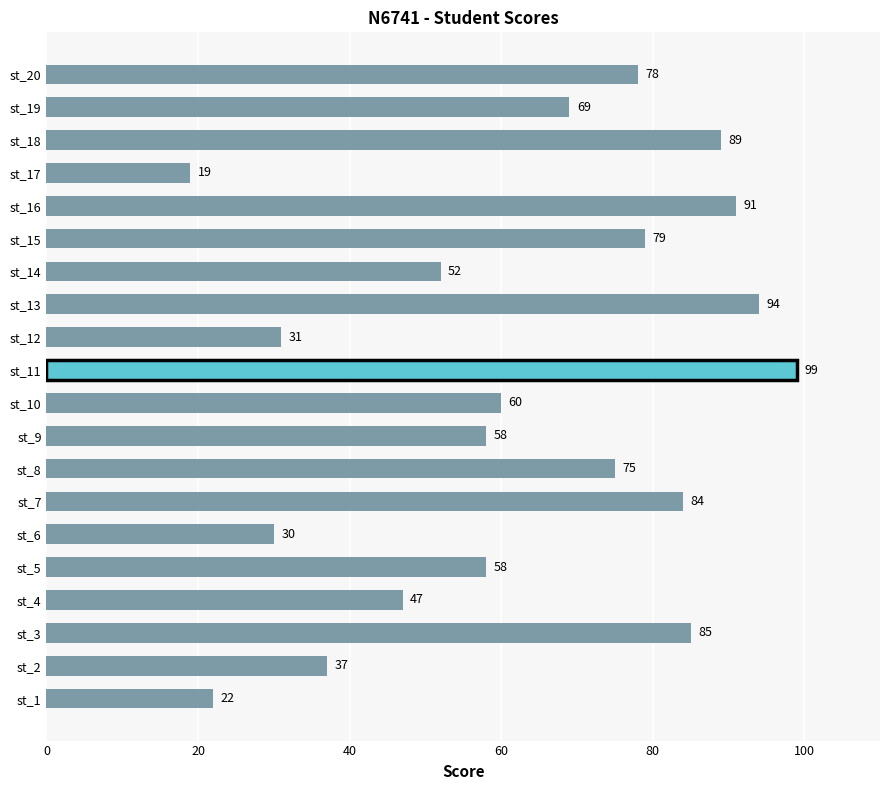

Are the bars grouped side by side (vs. stacked)?

No